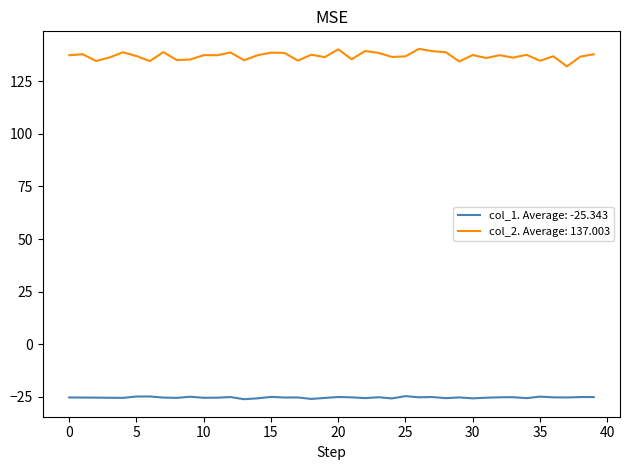

What is the lowest value of the col_1. Average: -25.343 series?

-26.1